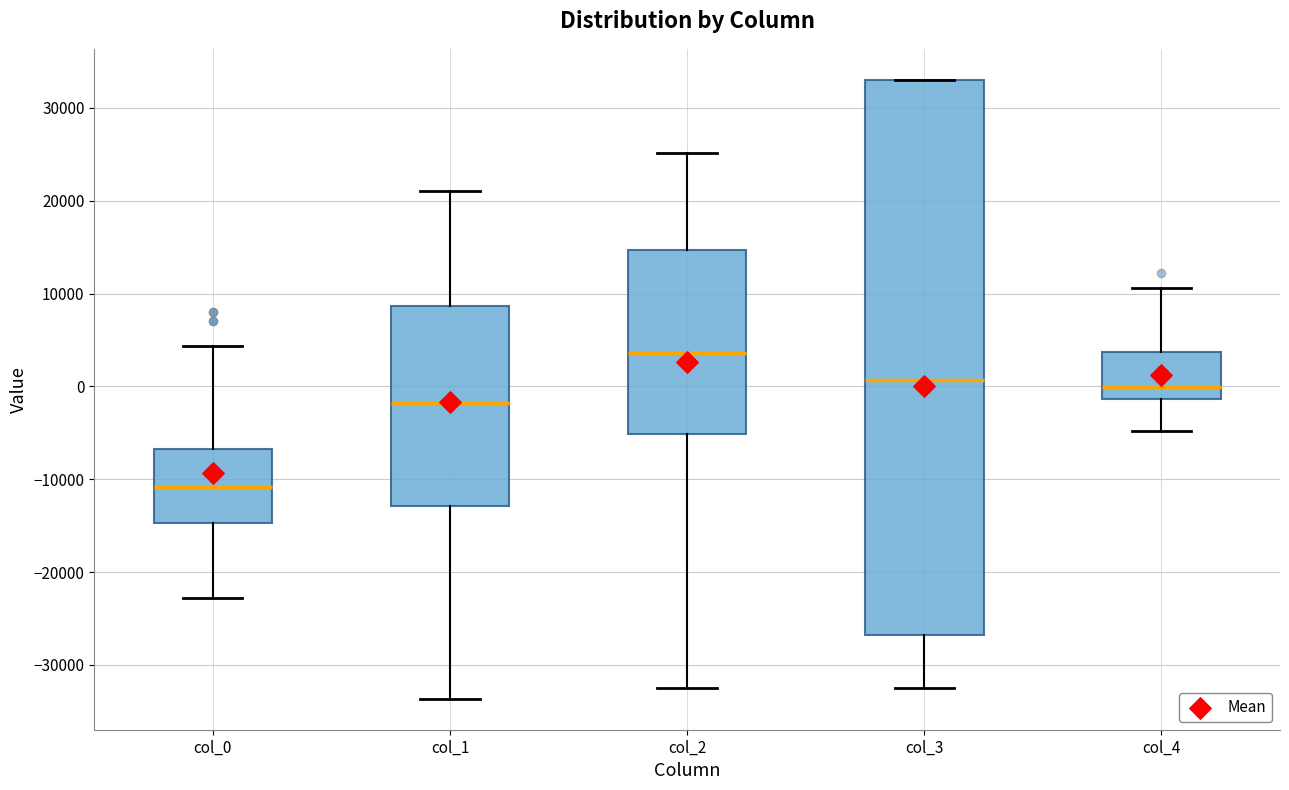

Reading left to right, read every box against the y-axis: the position of its median line, the range the box covers, and the ends of its whiskers. The values are not printed on the chart, so give them approximately, as read against the axis.

col_0: median -11000, box -15000 to -7000, whiskers -23000 to 4000
col_1: median -2000, box -13000 to 9000, whiskers -34000 to 21000
col_2: median 4000, box -5000 to 15000, whiskers -32000 to 25000
col_3: median 1000, box -27000 to 33000, whiskers -32000 to 33000
col_4: median 0, box -1000 to 4000, whiskers -5000 to 11000